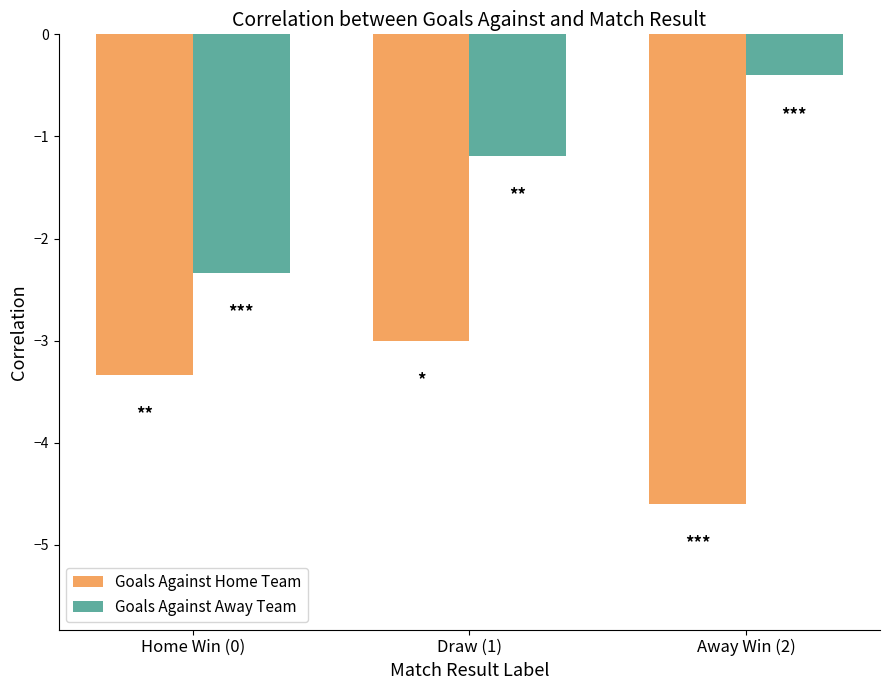

The Goals Against Home Team series shows -3.0 at Draw (1). True or false?

True